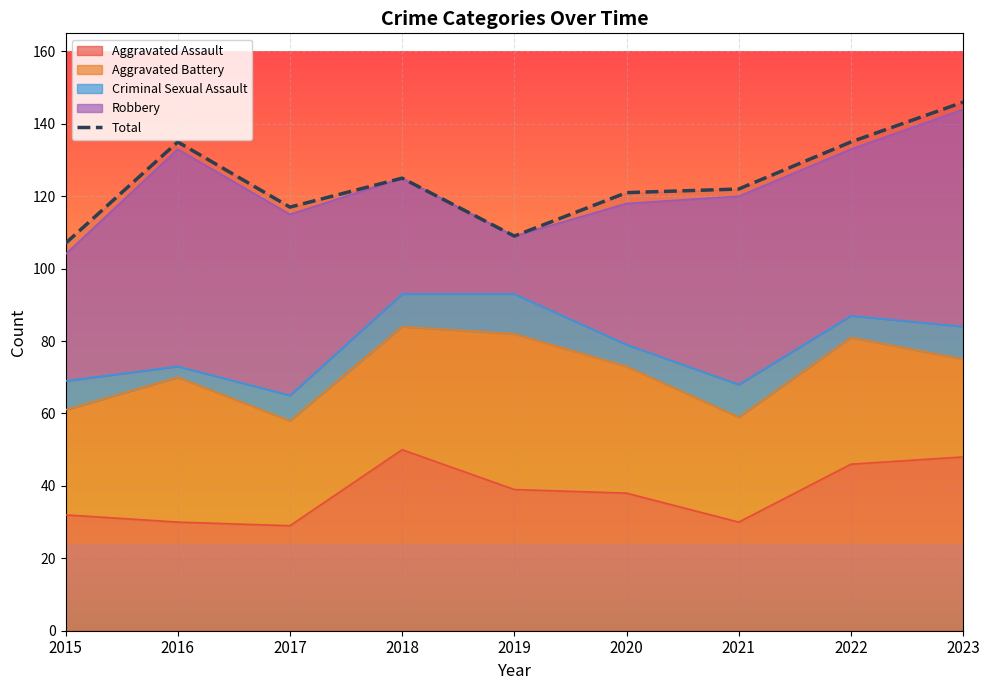

Reading right to left, extract all data points from this chart.

146	135	122	121	109	125	117	135	107